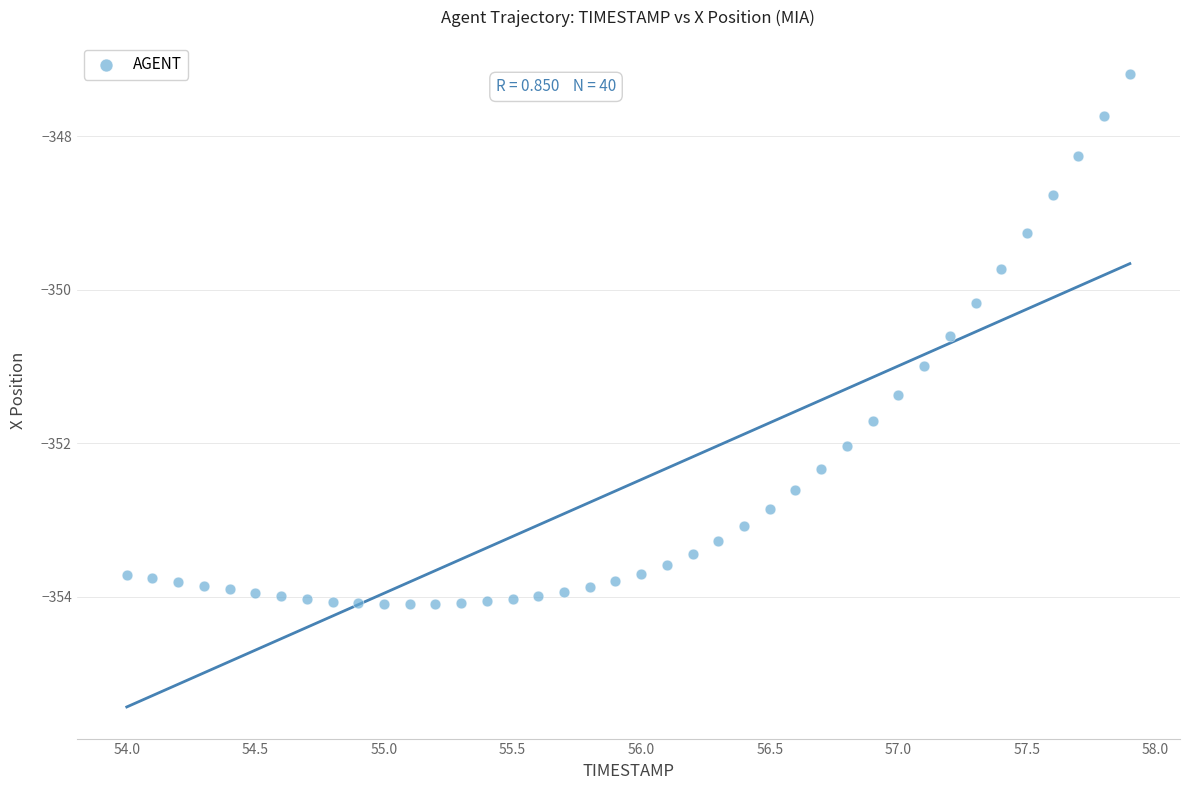

What Y value in the scatter plot is closest to -350?

-350.2